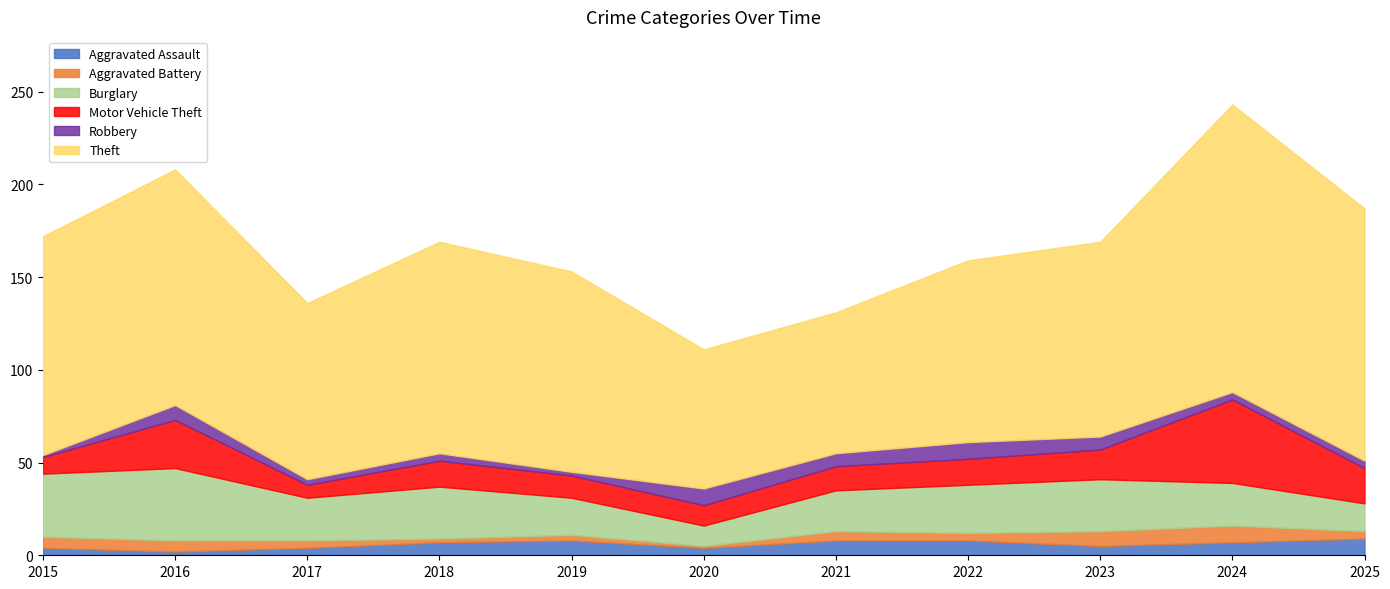

True or false: Robbery has a value of 2 at 2019.

True